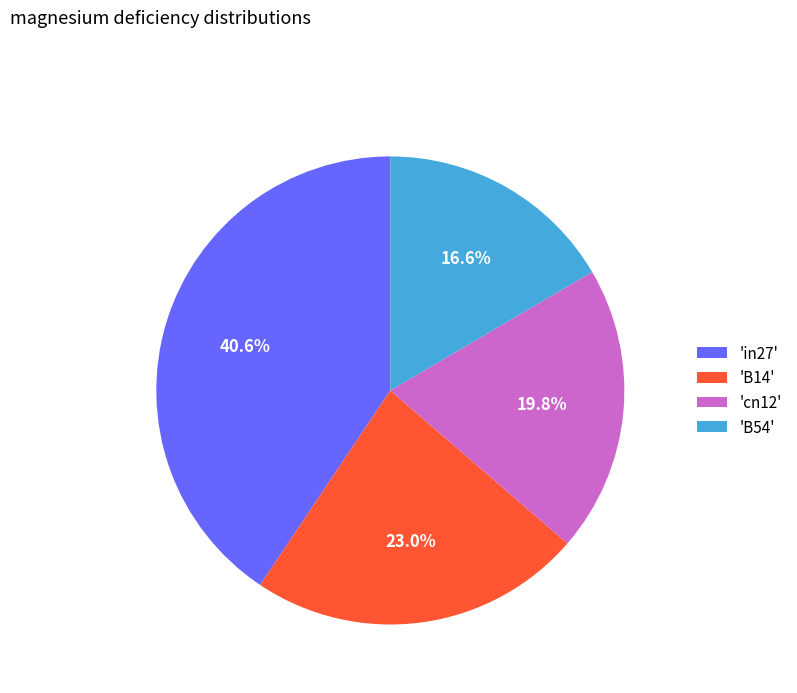

Does 'in27' represent more than half of the total?

No